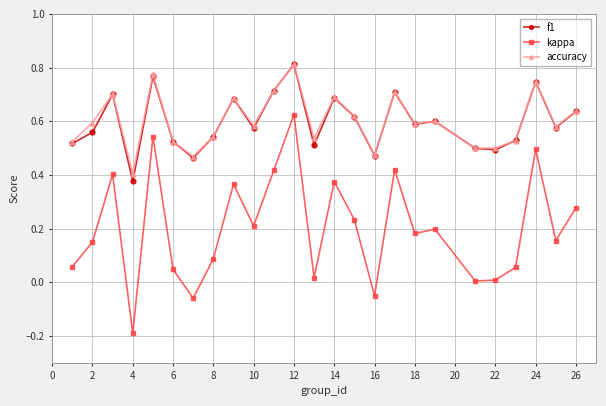

True or false: f1 and kappa intersect in this chart.

False